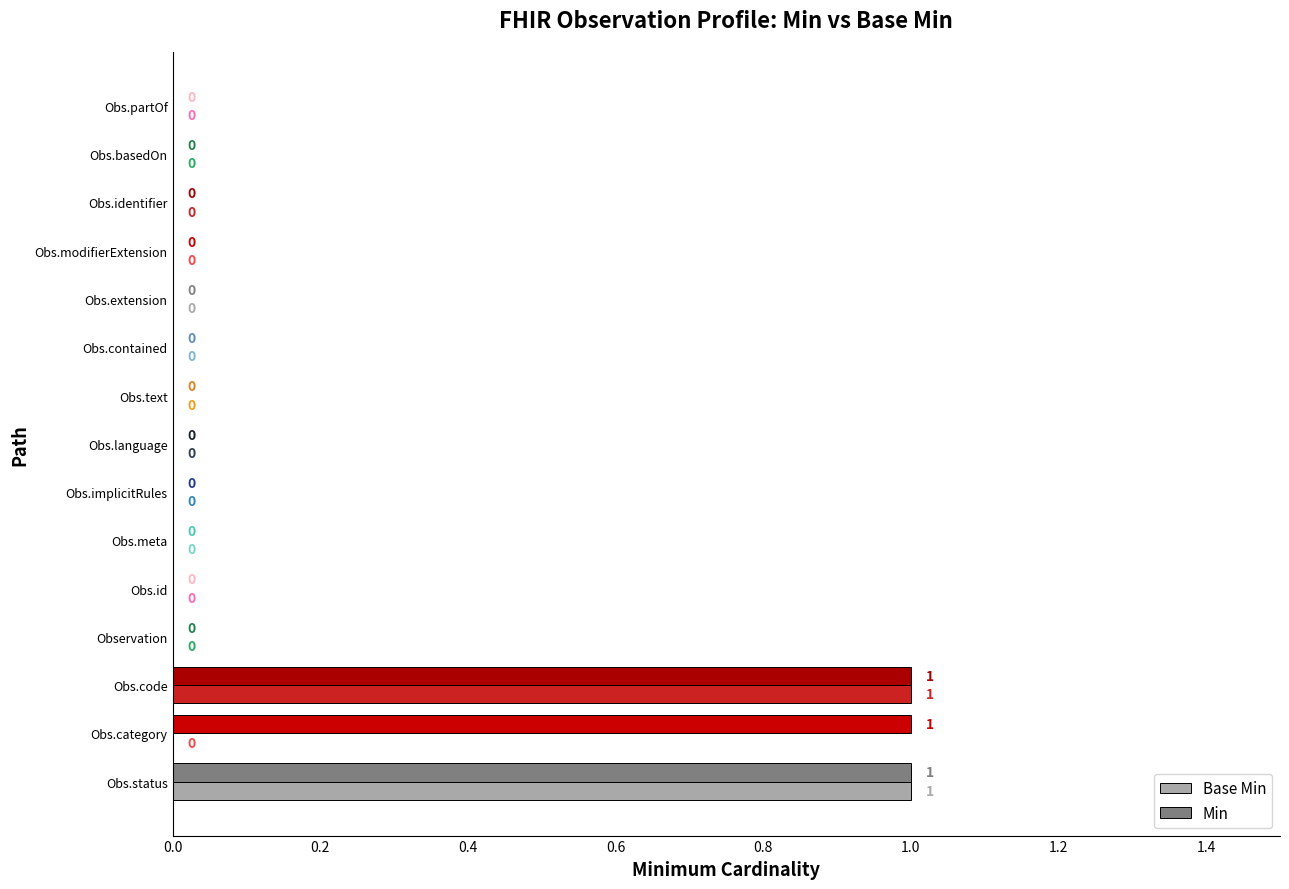

Which series has the largest total across all categories?

Min